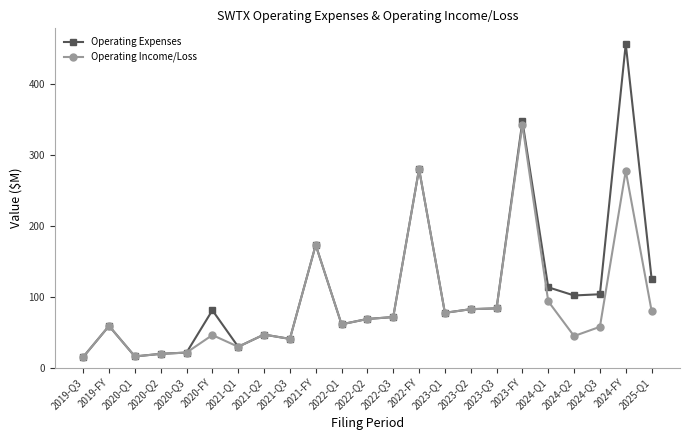

At which label is Operating Expenses closest to 236?

2022-FY